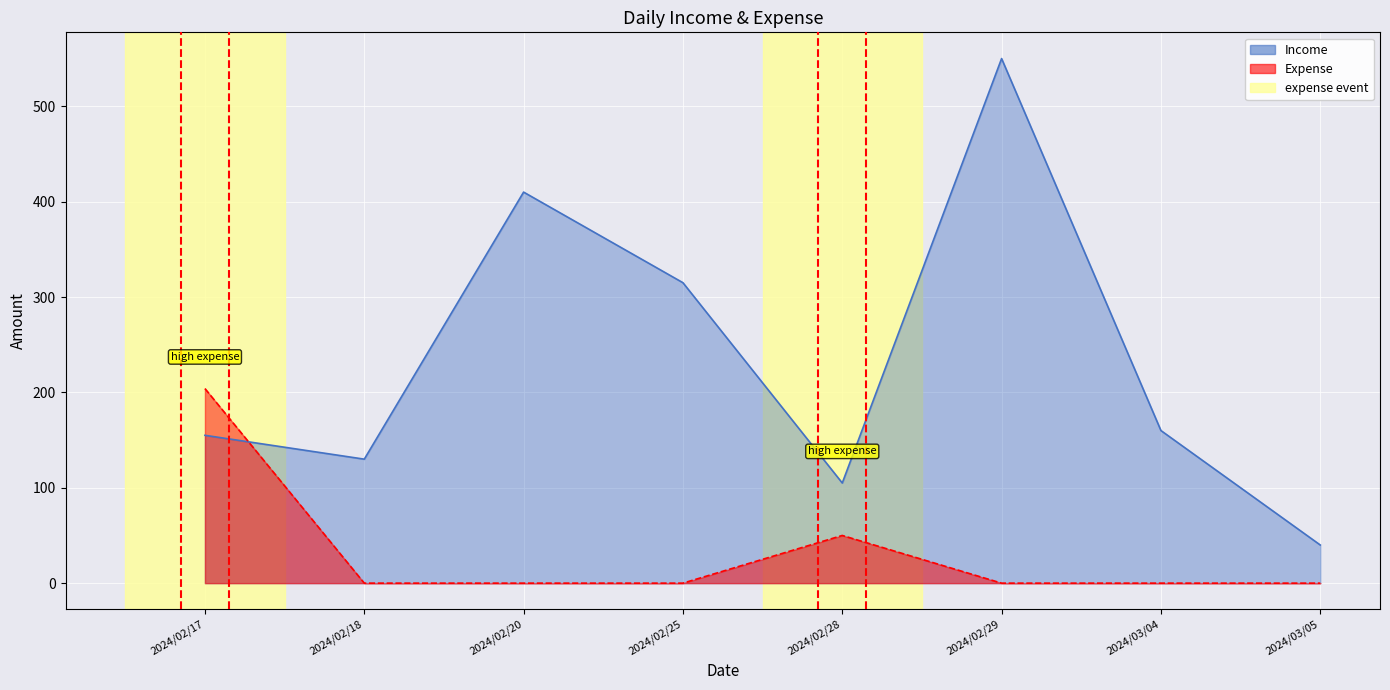

Count the number of categories in the chart.

8